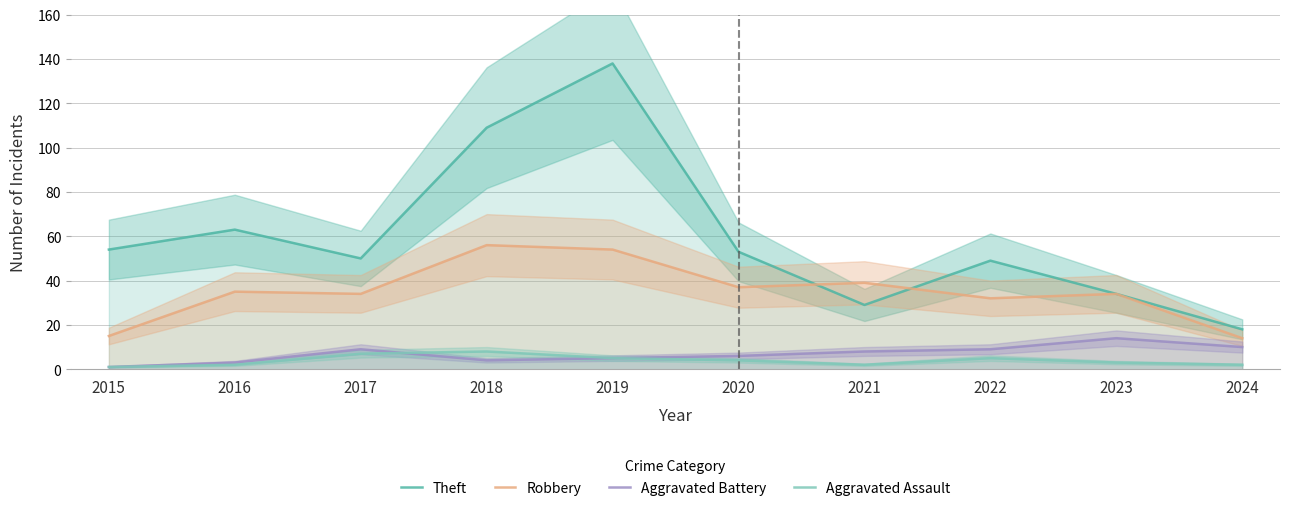

Which series changed the most between 2017 and 2018?

Theft